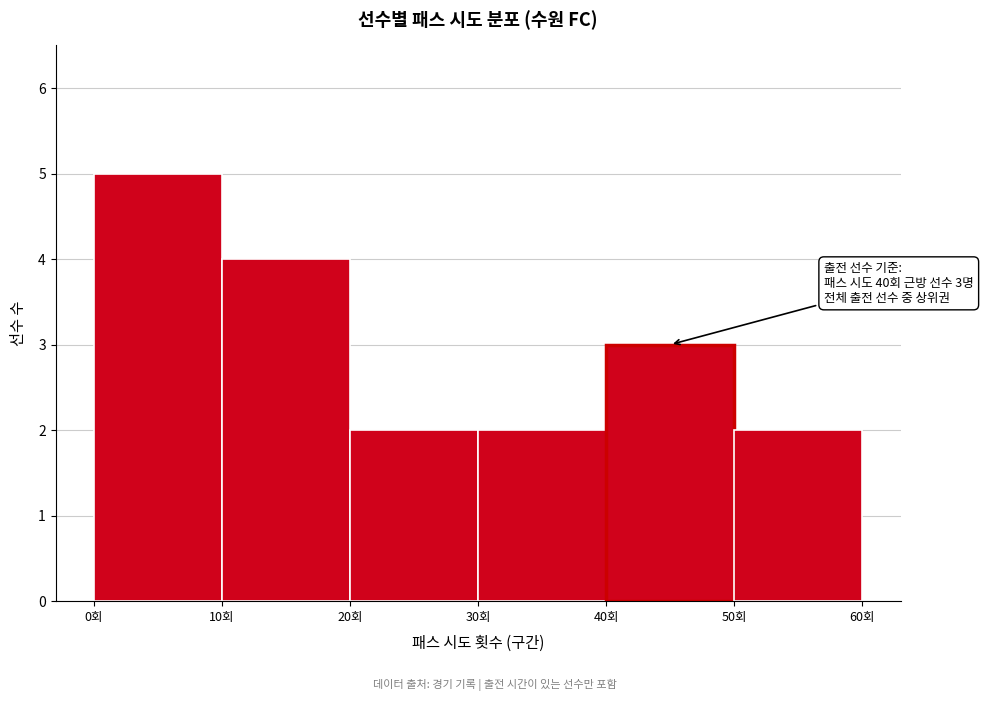

Over which range of the x-axis is the bar tallest?

0 to 10